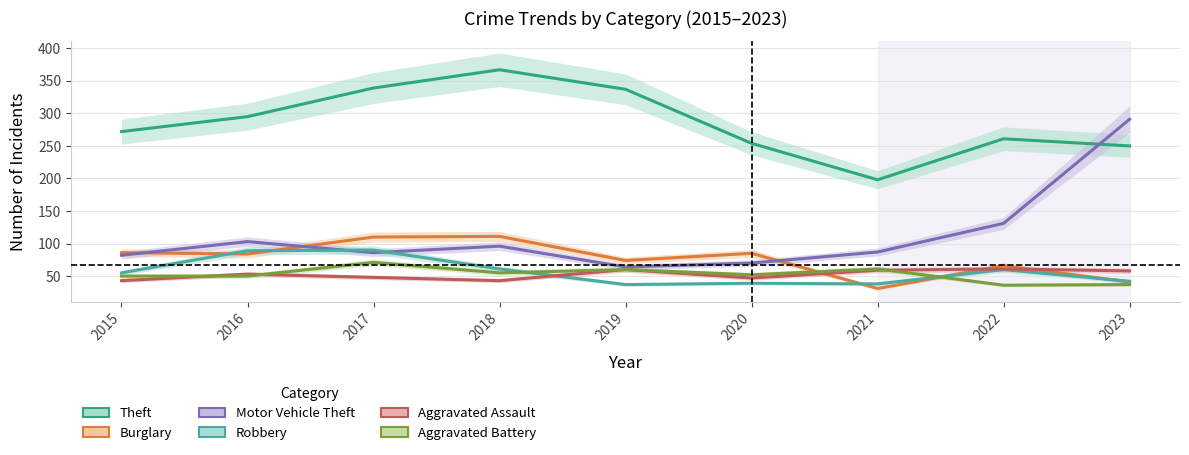

What is the difference between the maximum and minimum values in the Burglary series?

80